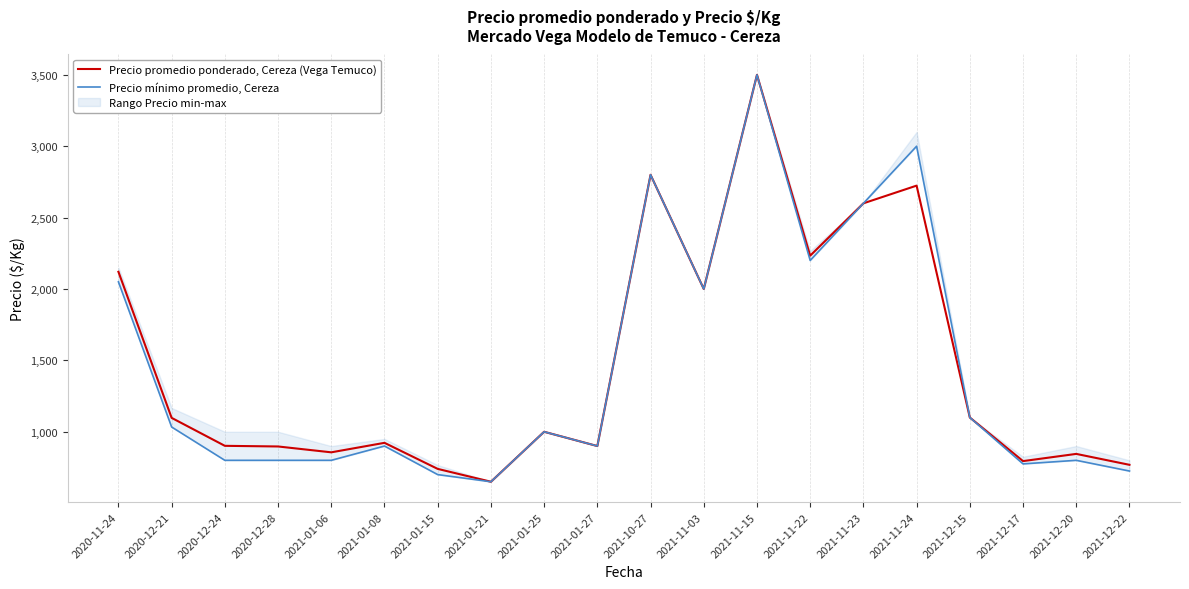

What is the label of the 9th point from the right?

2021-11-03